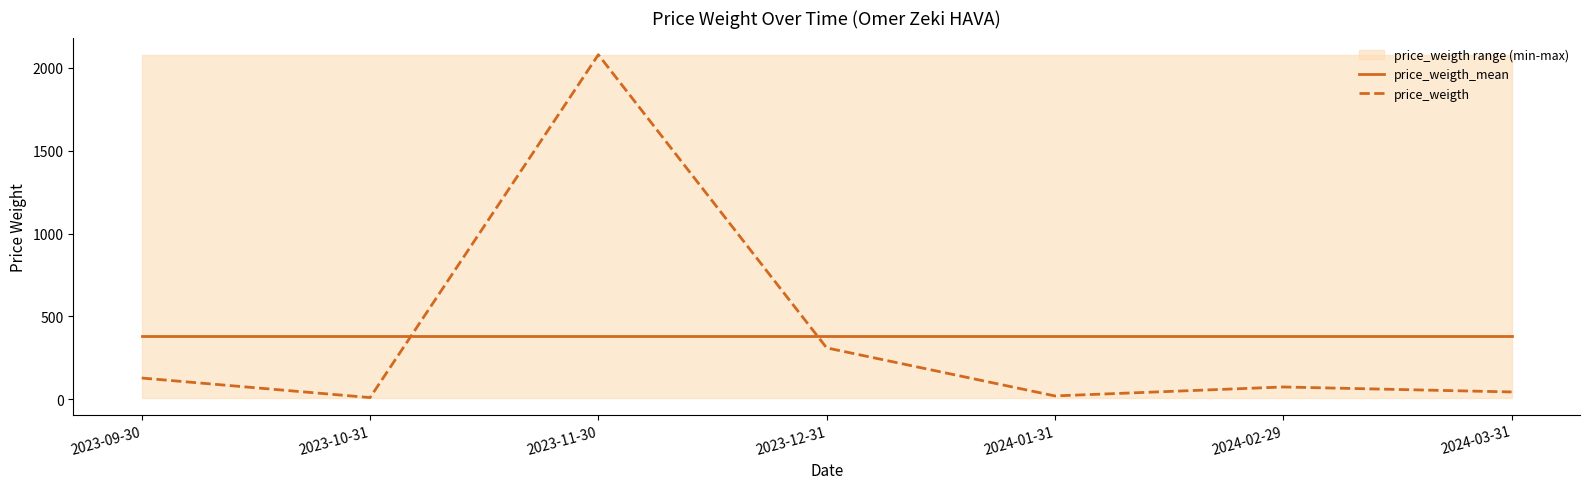

What is the sum of the price_weigth values at 2023-10-31 and 2023-12-31?

320.0